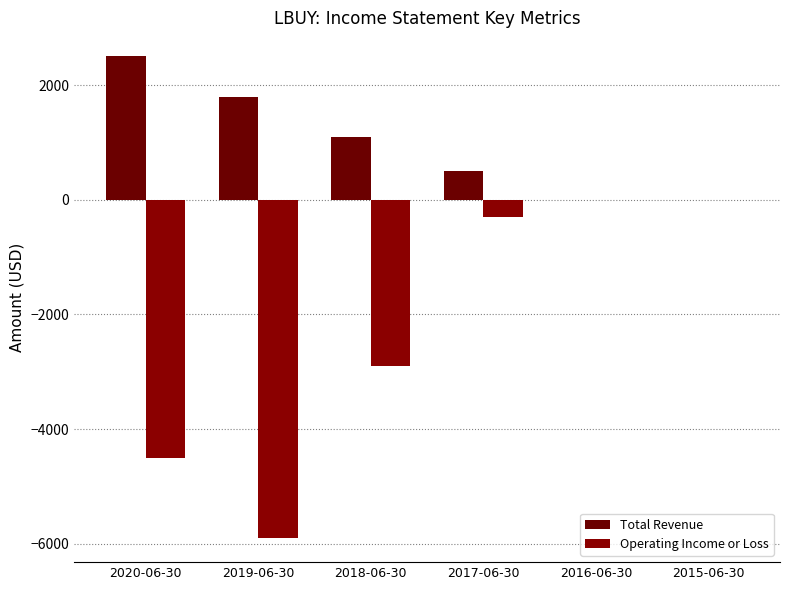

Rank the series by their maximum value, from lowest to highest.

Operating Income or Loss, Total Revenue